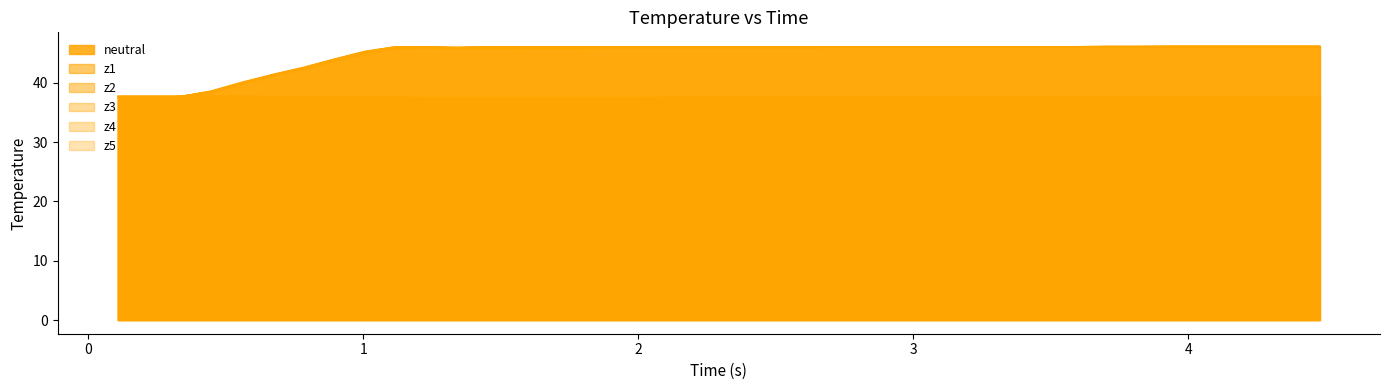

At how many categories does at least one series exceed 44?

32